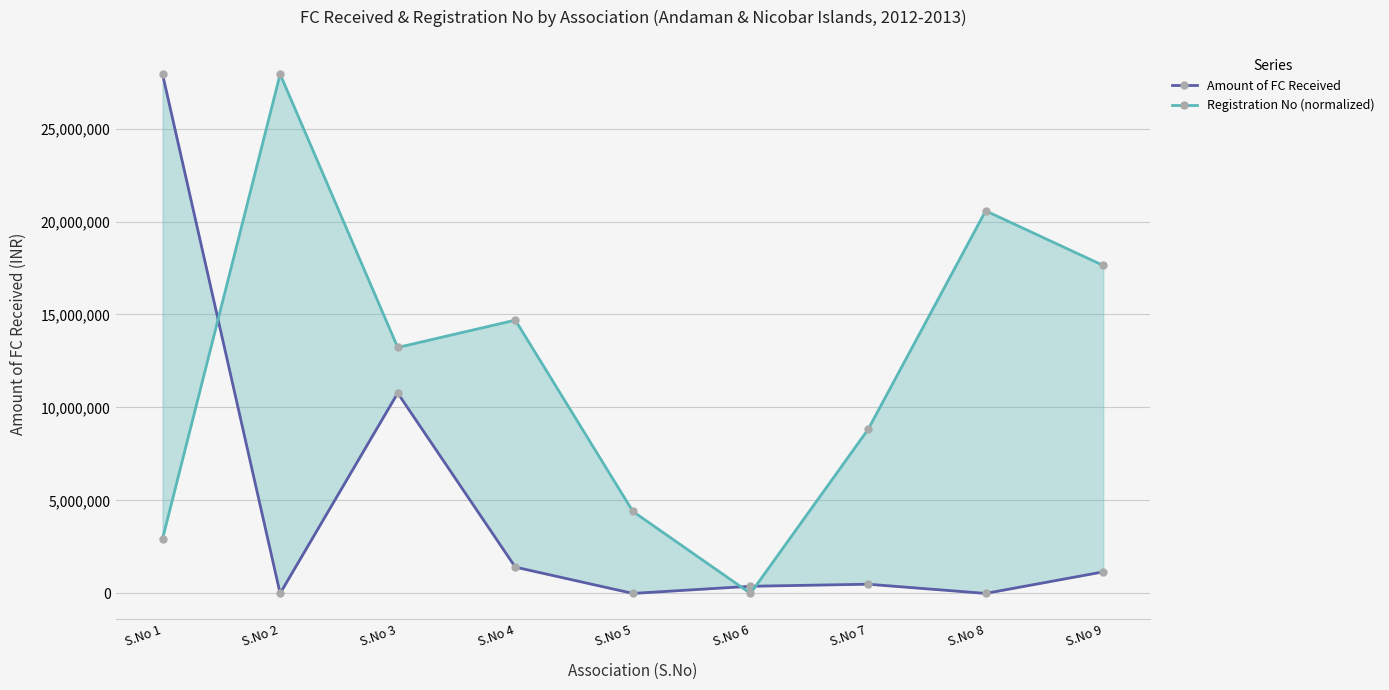

Where do Amount of FC Received and Registration No (normalized) first cross each other?

S.No 1 and S.No 2